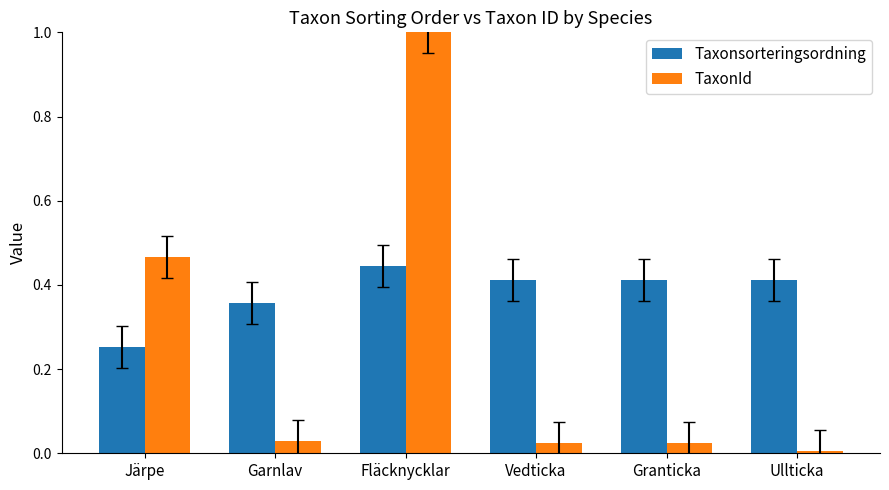

Rank the series by their maximum value, from lowest to highest.

Taxonsorteringsordning, TaxonId